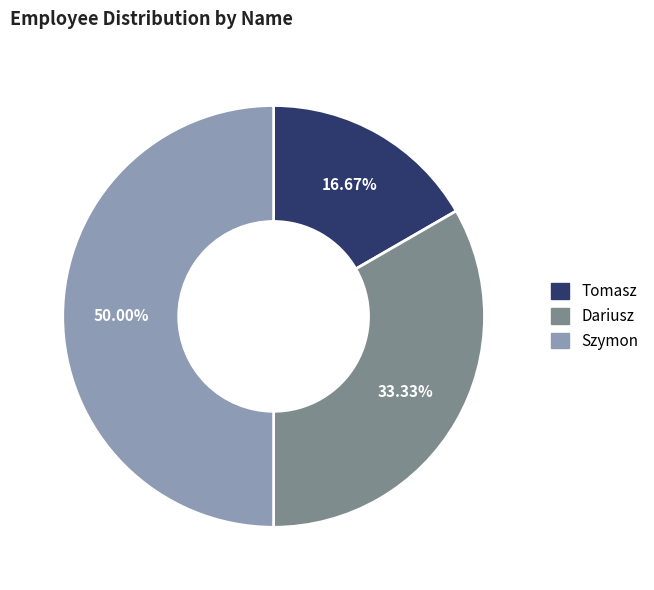

What is the total percentage of Szymon and Dariusz?

83.3%